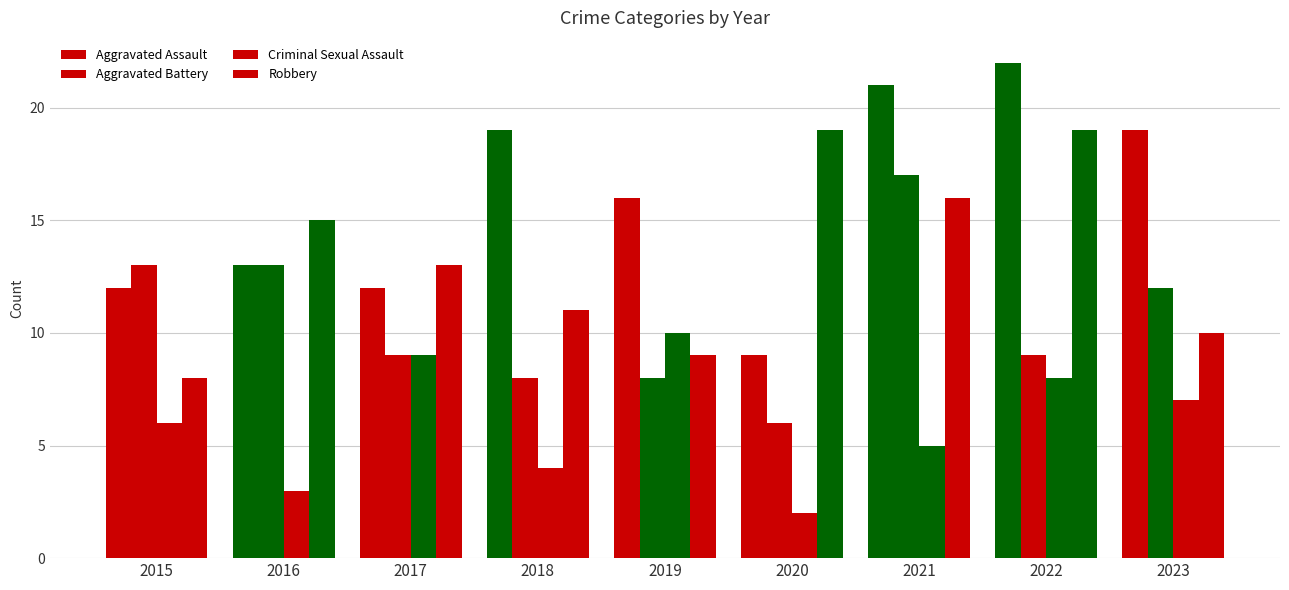

Reading left to right, list all the values displayed in this chart.

Aggravated Assault: 12	13	12	19	16	9	21	22	19
Aggravated Battery: 13	13	9	8	8	6	17	9	12
Criminal Sexual Assault: 6	3	9	4	10	2	5	8	7
Robbery: 8	15	13	11	9	19	16	19	10